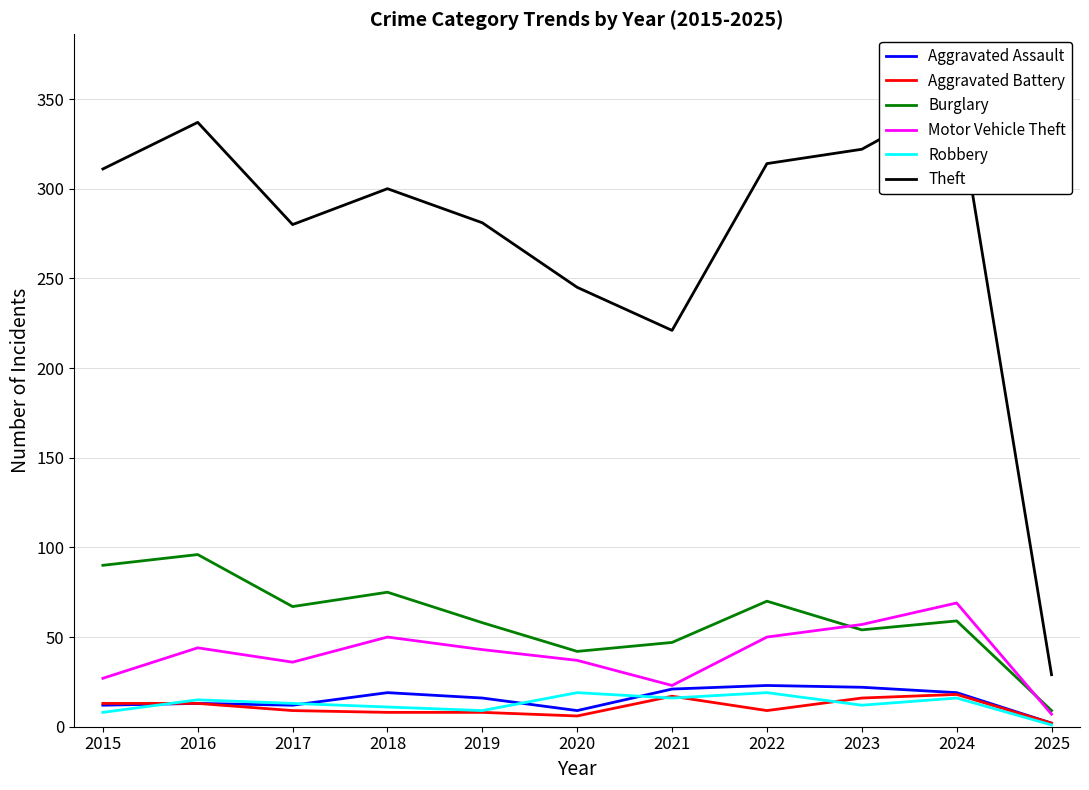

The value of Motor Vehicle Theft at 2023 is 19. True or false?

False